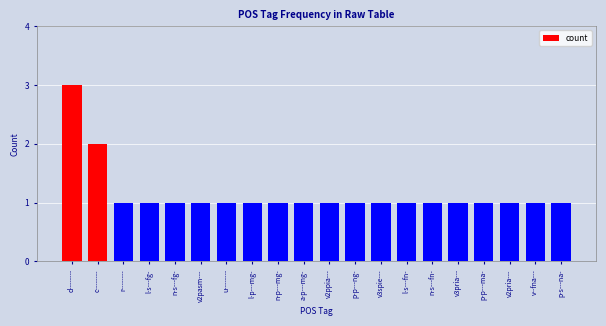

What is the smallest value displayed?

1